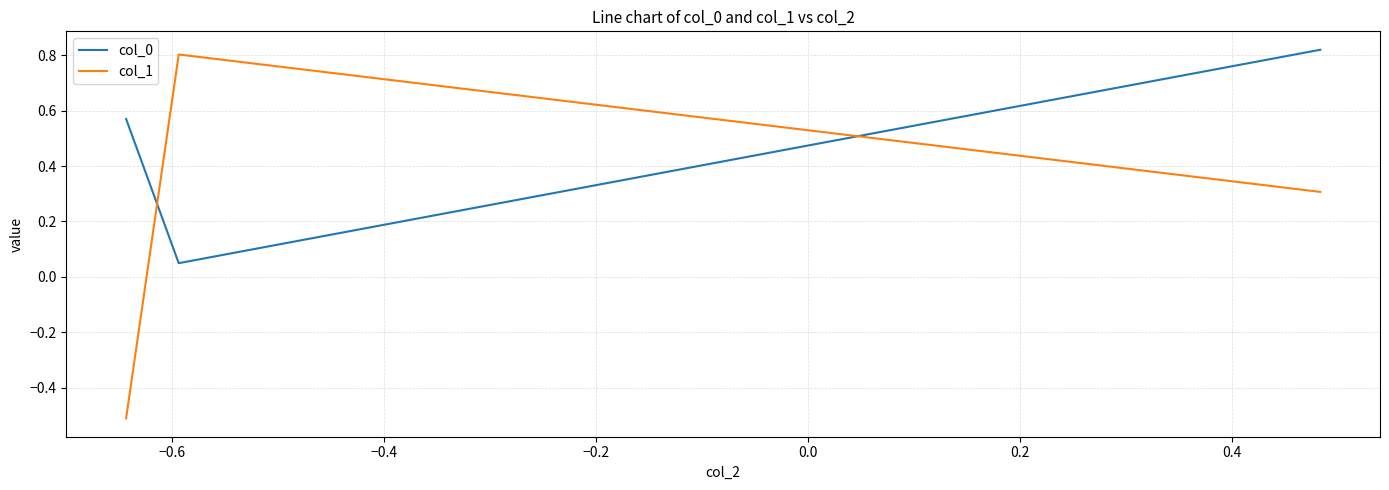

Which series has the widest spread of values?

col_1